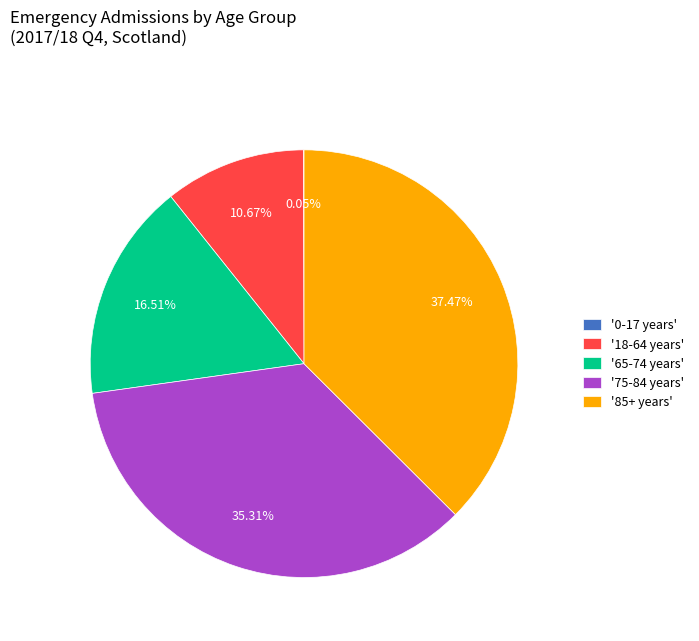

Between '85+ years' and '65-74 years', which is larger?

'85+ years'